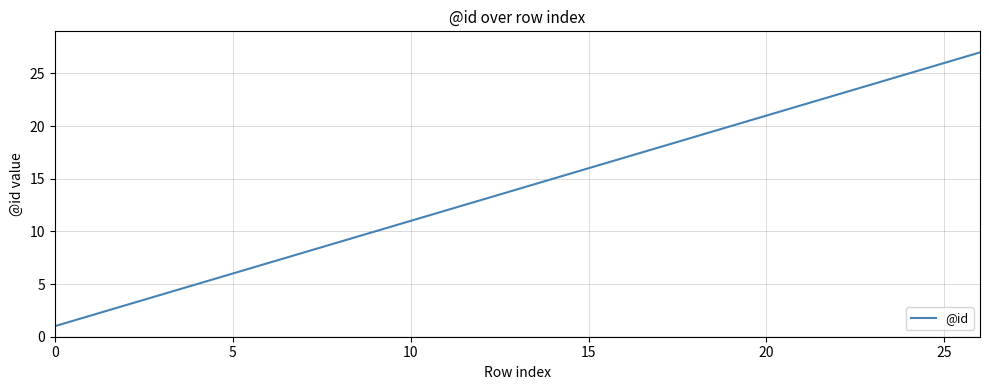

What is the difference between the maximum and minimum values?

26